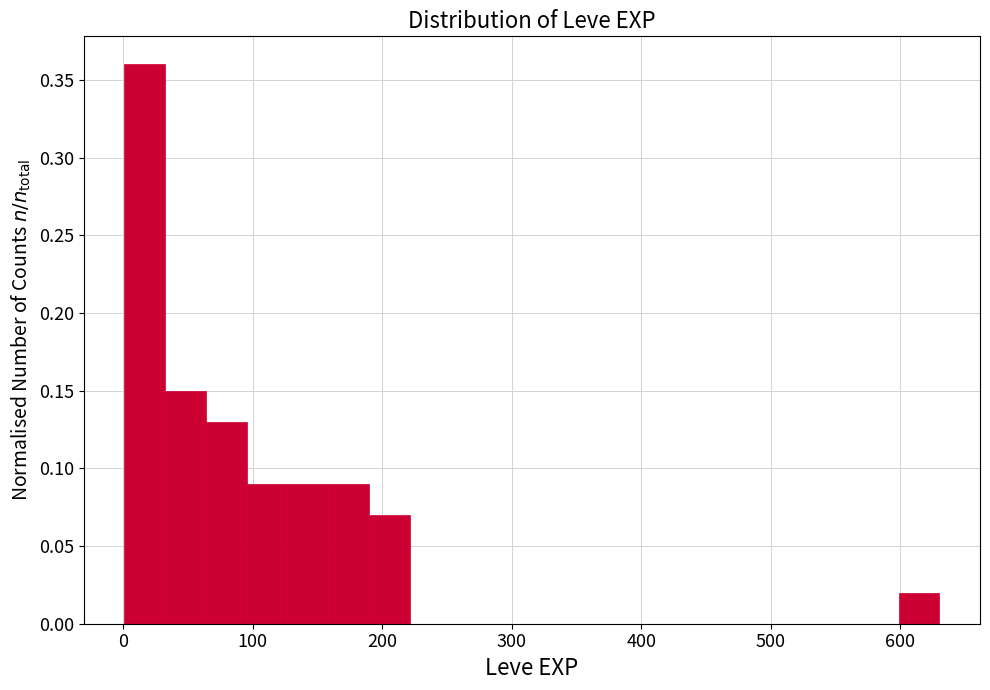

Read against the x-axis, roughly where is the centre of the tallest bar?

20